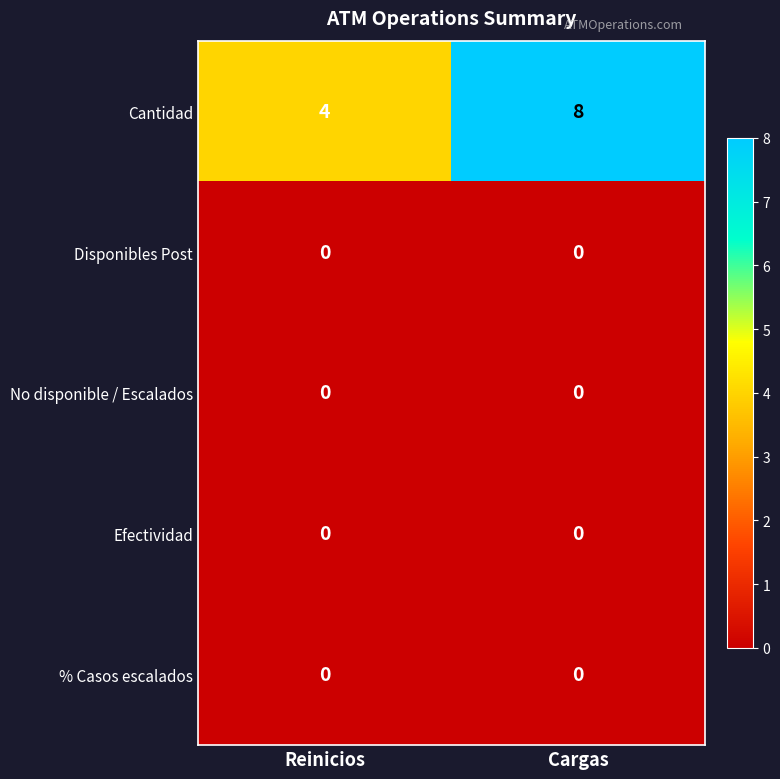

What is the difference between the maximum and minimum values in the Cantidad series?

4